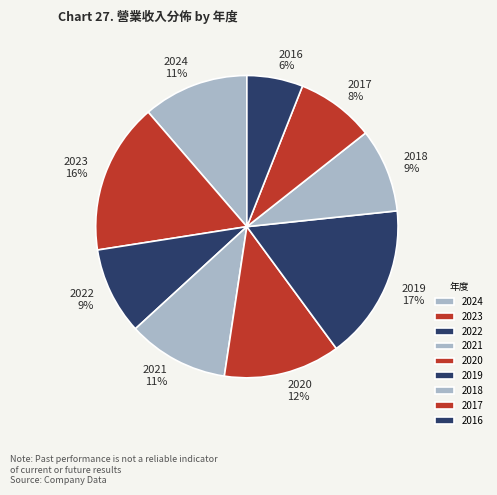

The 2022 slice represents 24% of the pie. True or false?

False